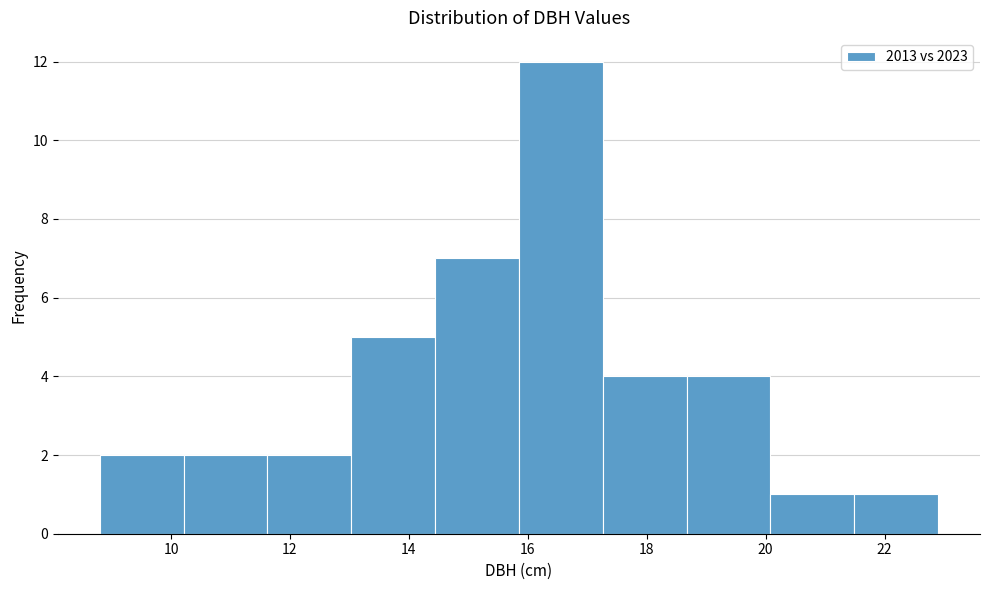

Which range on the x-axis has the tallest bar?

15.8 to 17.2